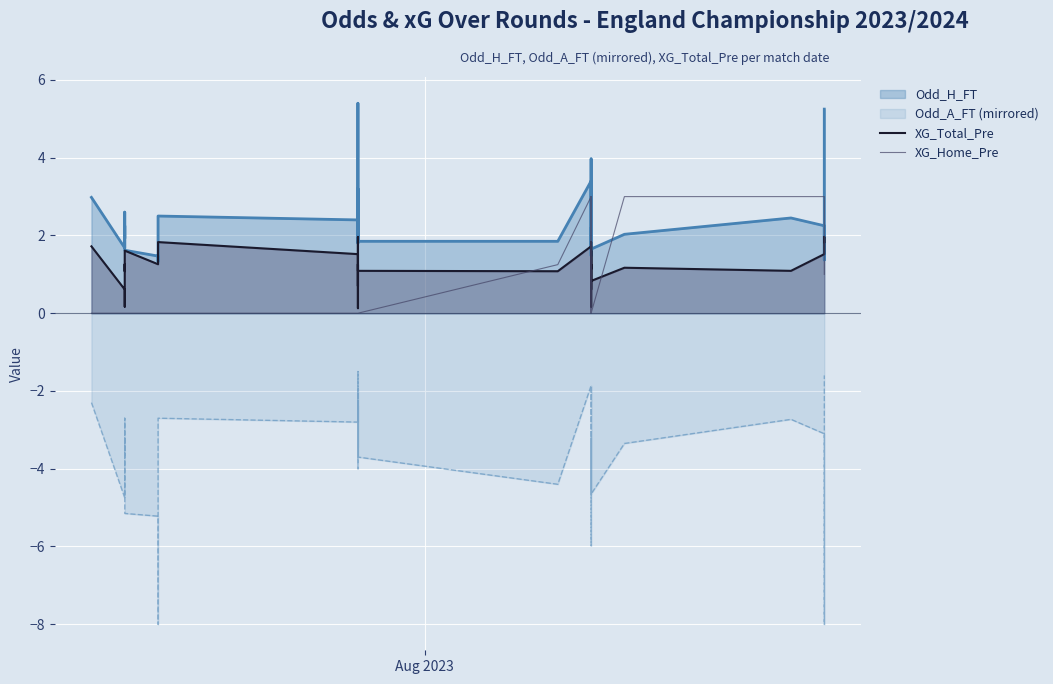

At which label does XG_Home_Pre reach its minimum?

Aug 2023